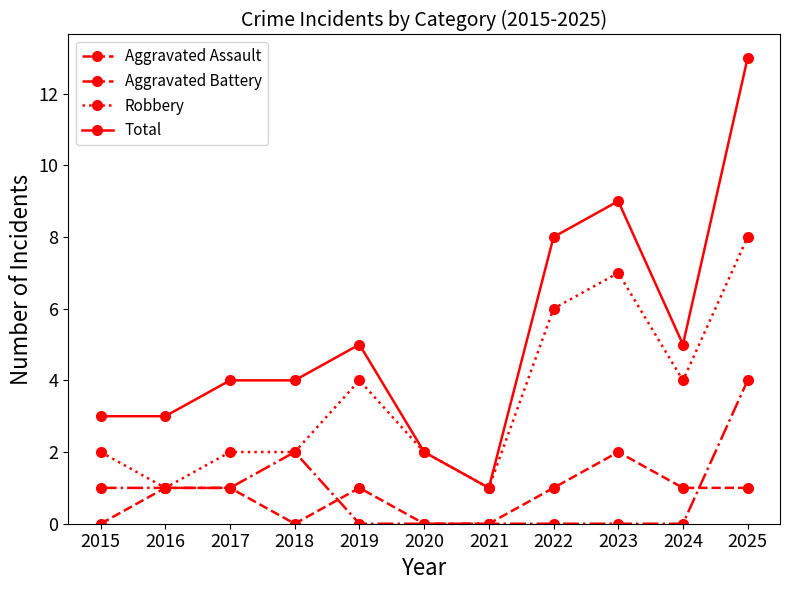

True or false: Aggravated Assault and Total cross at least once.

False